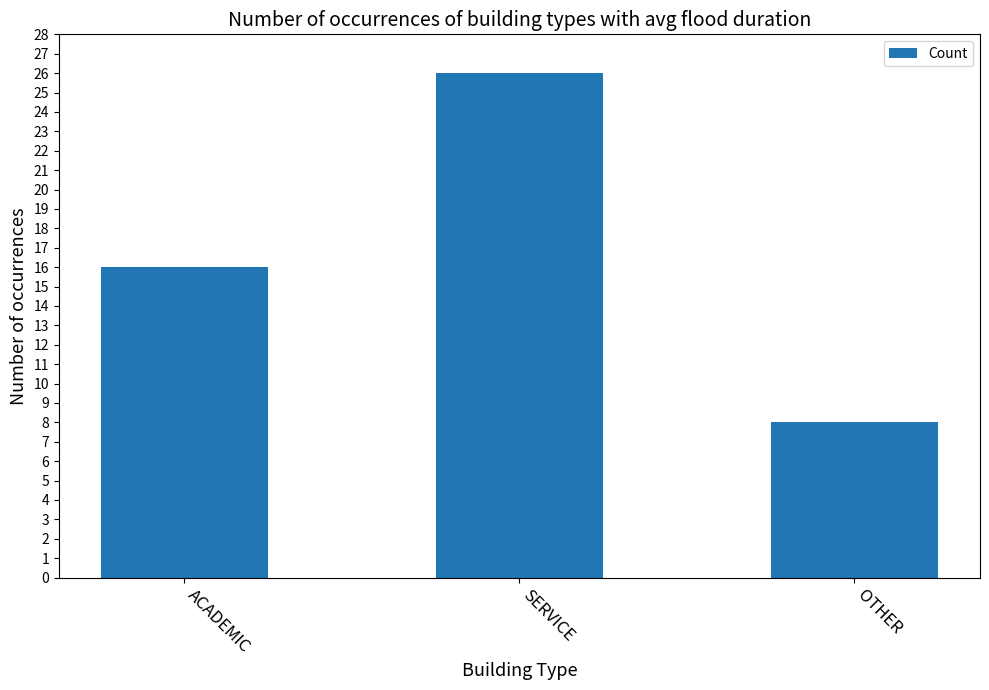

Rank the categories by value from highest to lowest.

SERVICE, ACADEMIC, OTHER